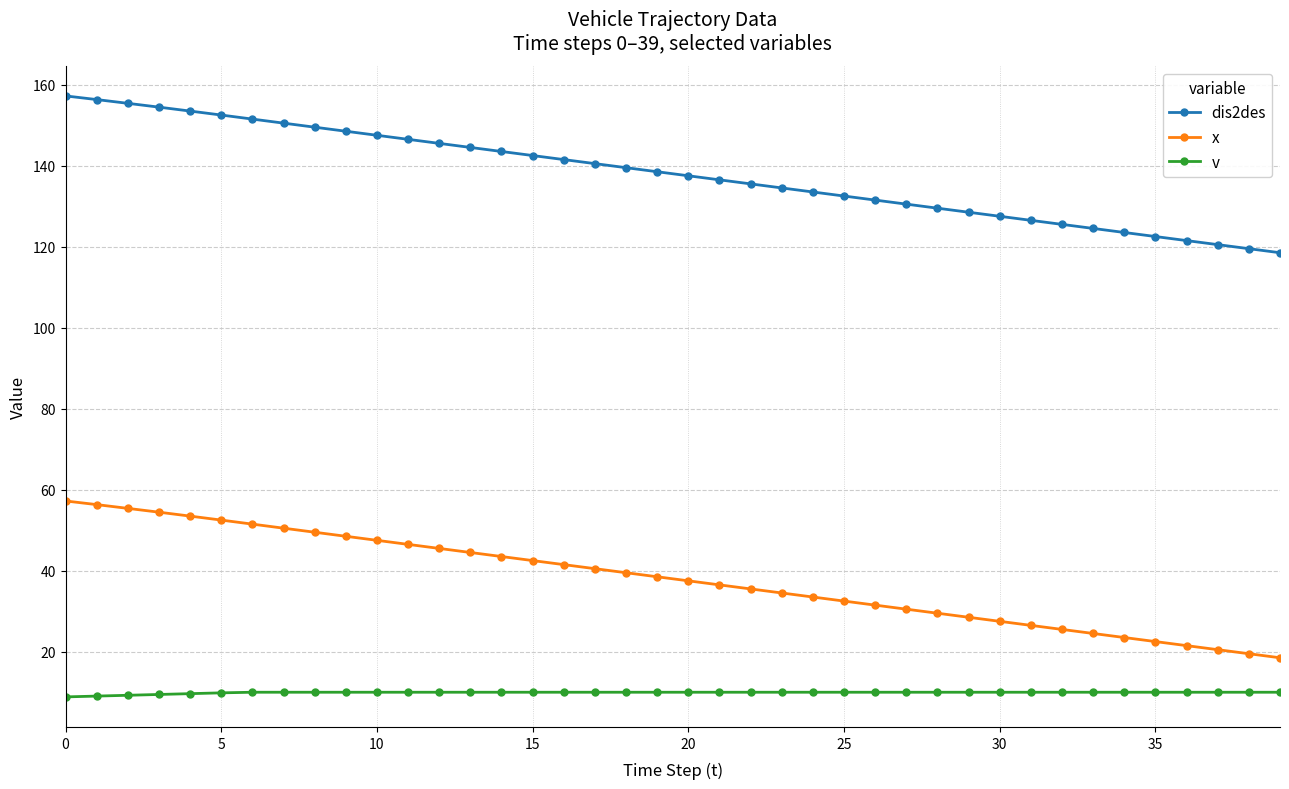

Rank the series by their maximum value, from highest to lowest.

dis2des, x, v